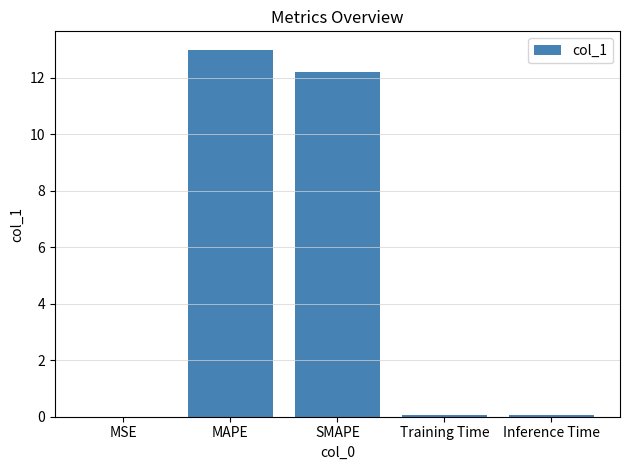

What is the change in value from SMAPE to Inference Time?

-12.1